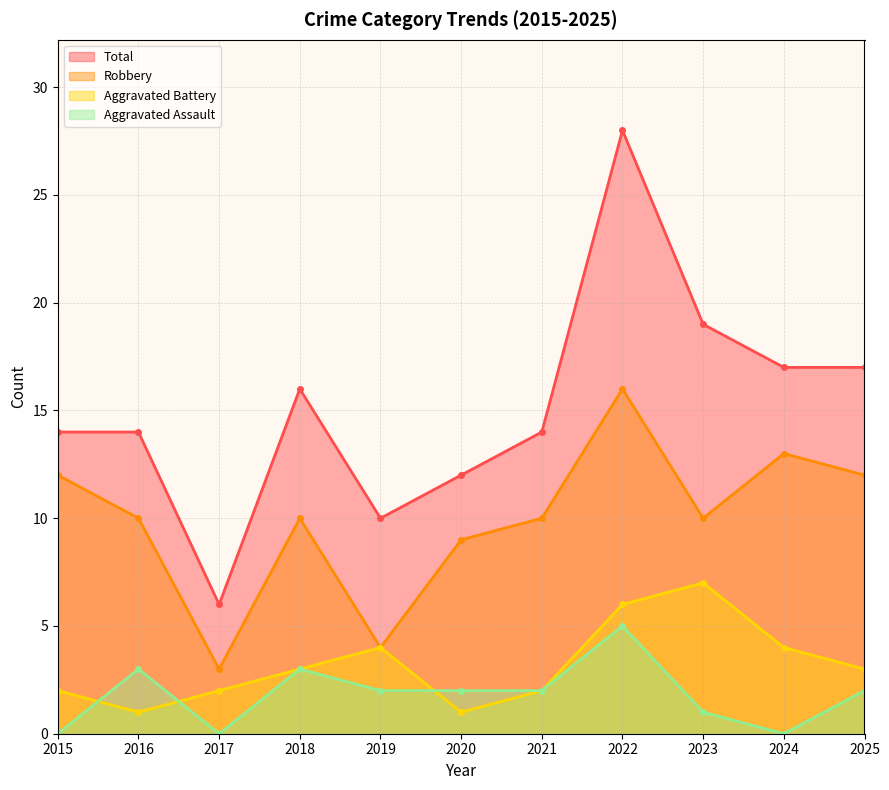

What is the total value across all series at 2024?

34